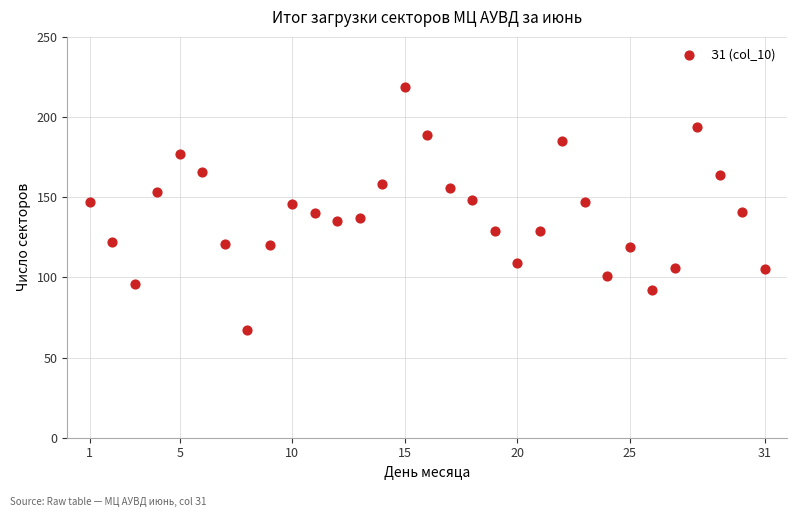

What is the range of X values (max minus min)?

30